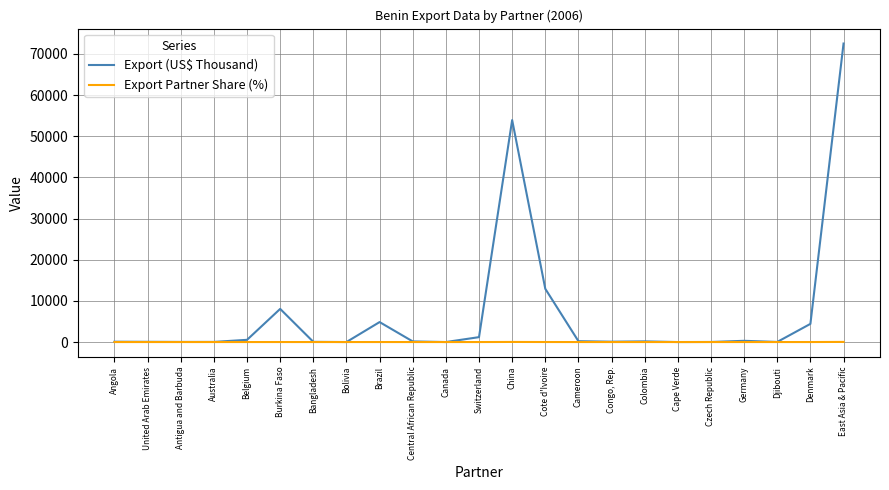

Which series has the largest total across all categories?

Export (US$ Thousand)